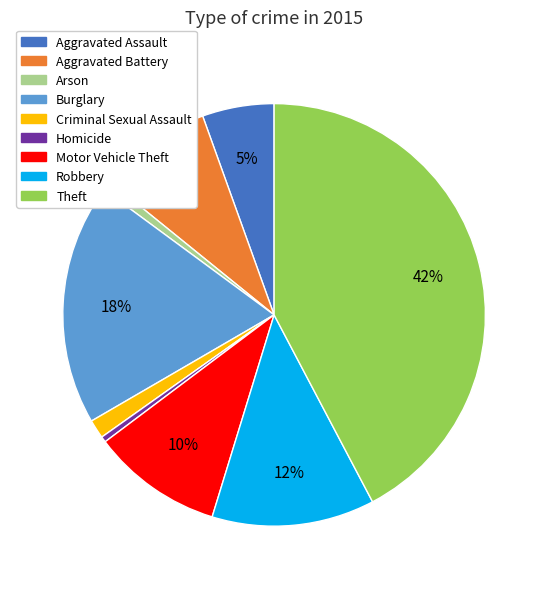

Which has a higher value, Aggravated Assault or Aggravated Battery?

Aggravated Battery